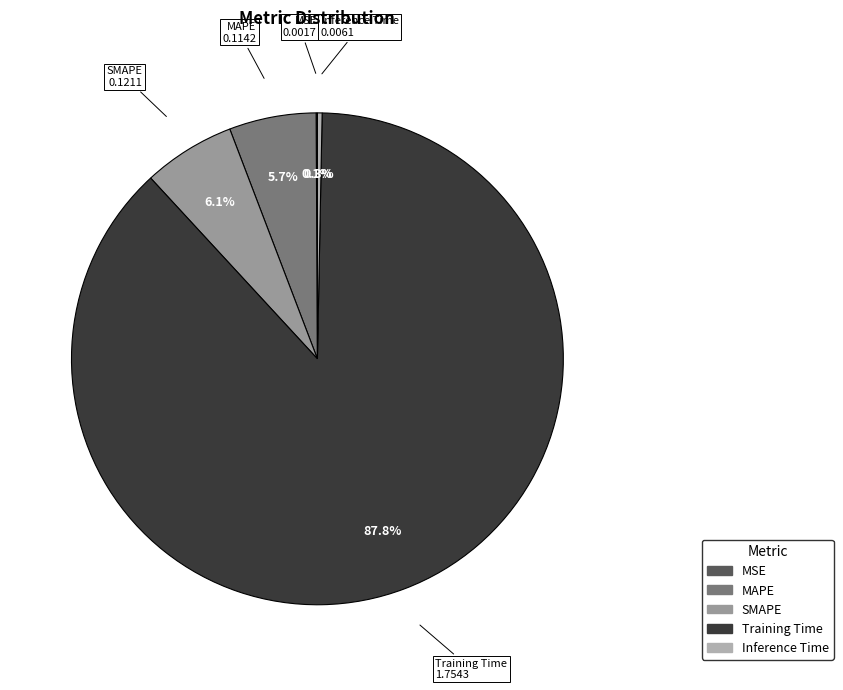

To the nearest percent, what is the average slice percentage?

20%